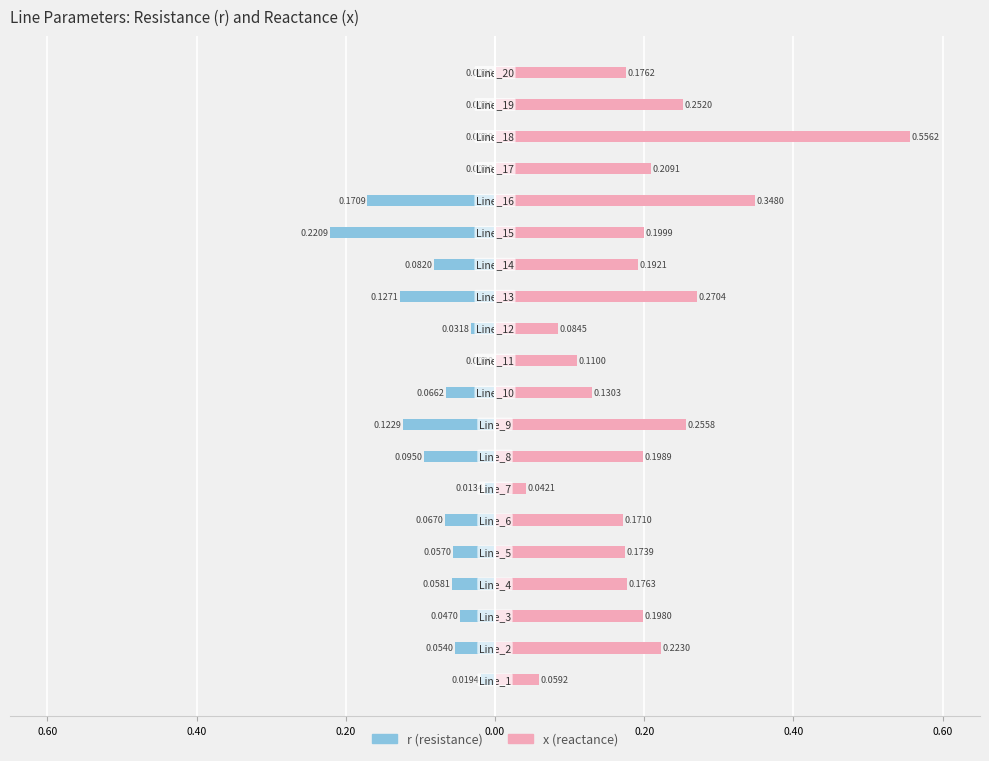

What are all the series names shown in the legend?

r (resistance), x (reactance)